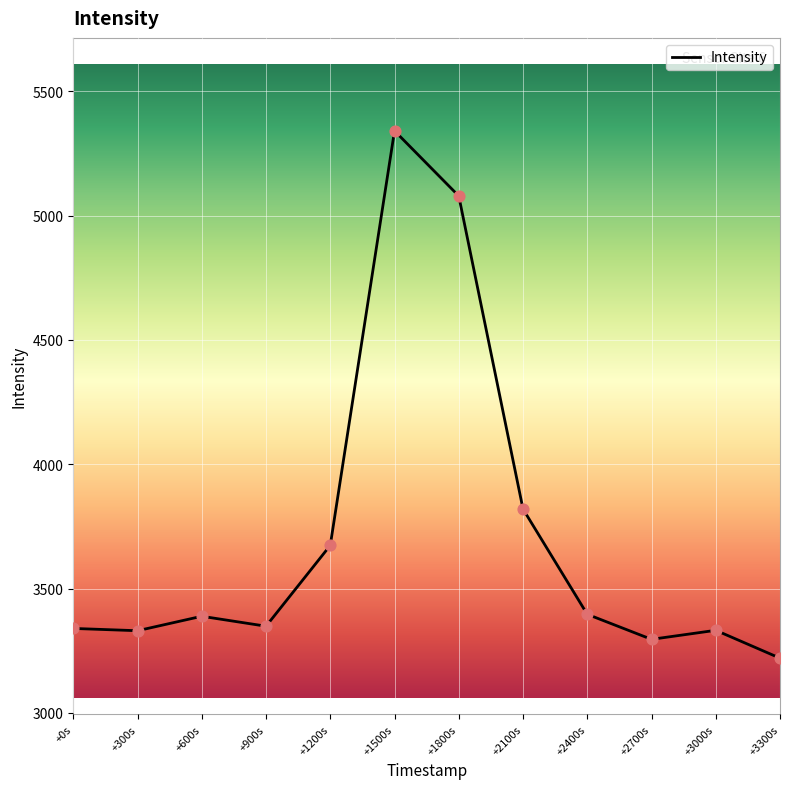

Approximately how many times larger is the value at +1800s compared to +0s?

1.5